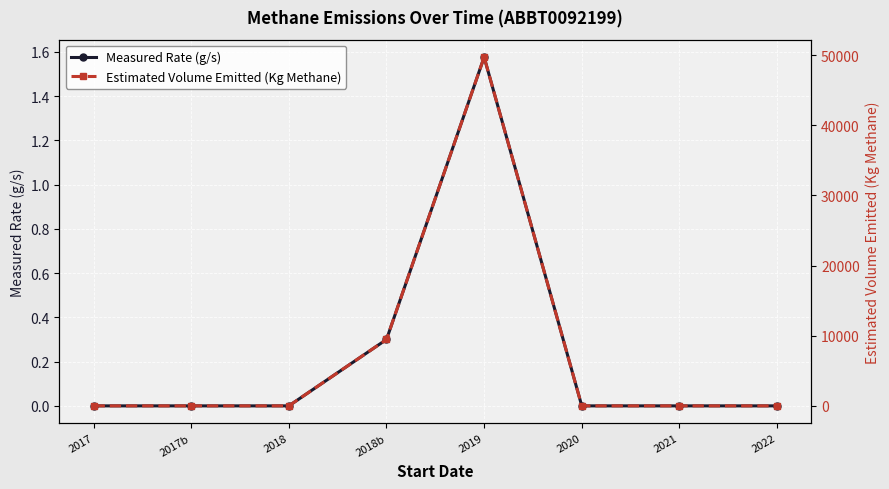

What are all the series names shown in the legend?

Measured Rate (g/s), Estimated Volume Emitted (Kg Methane)